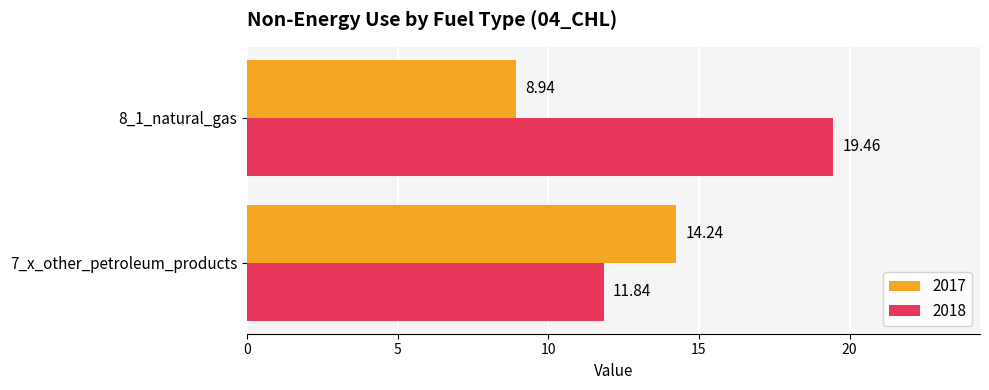

What is the sum of all 2018 values?

31.3